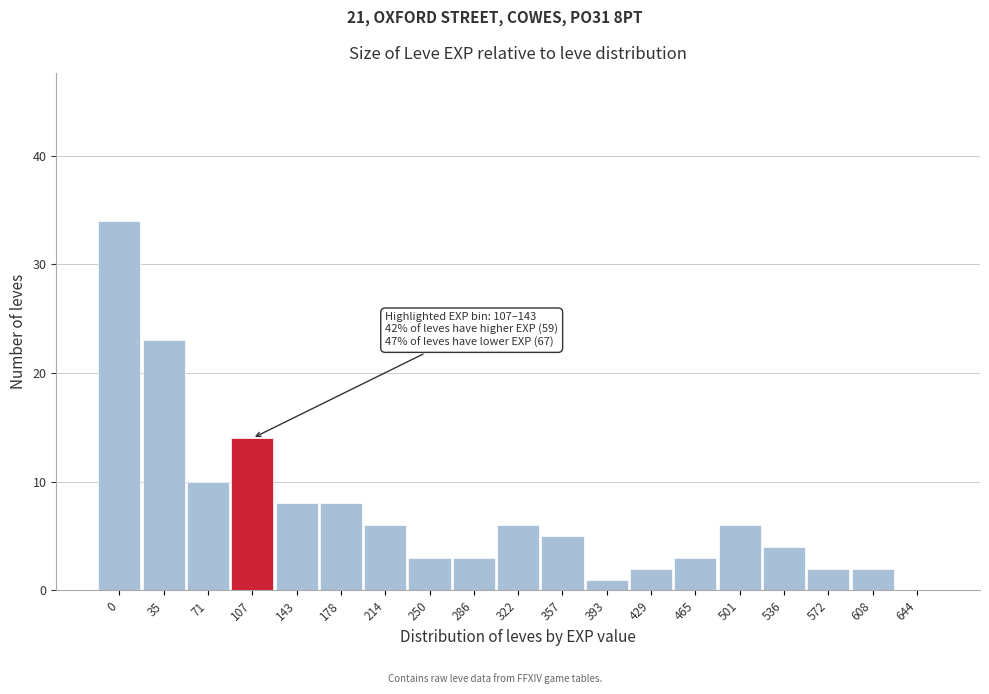

Reading left to right, transcribe all the data shown in this chart.

0=34	35=23	71=10	107=14	143=8	178=8	214=6	250=3	286=3	322=6	357=5	393=1	429=2	465=3	501=6	536=4	572=2	608=2	644=0